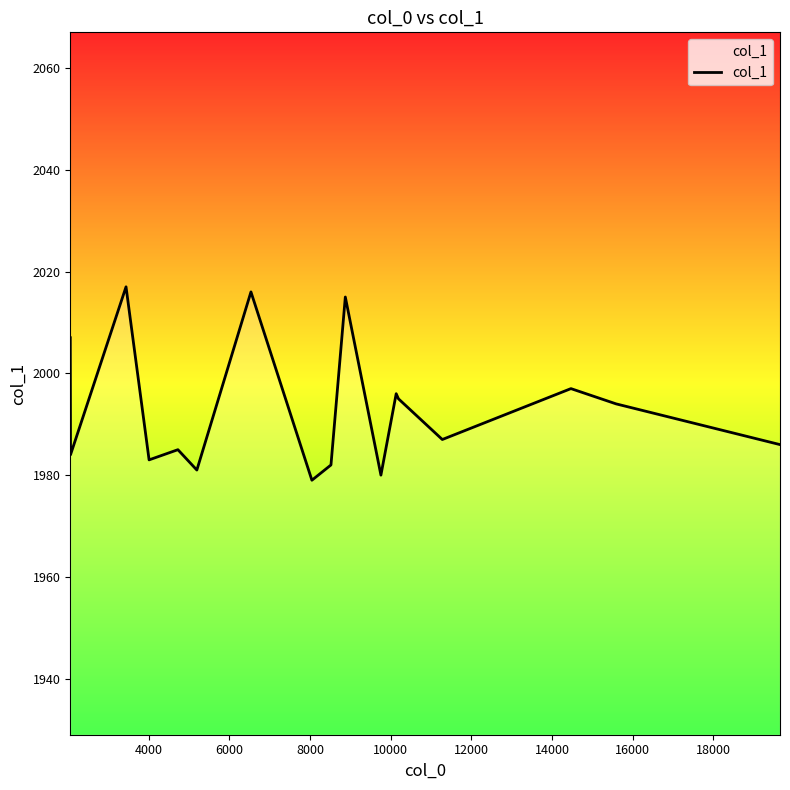

What is the smallest value displayed?

1979